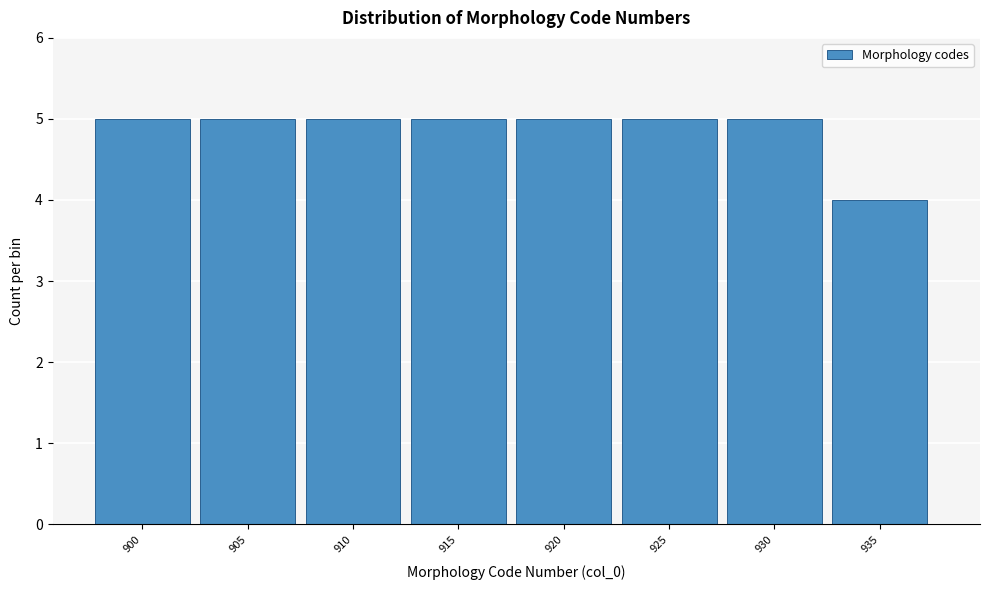

Reading left to right, list all the values displayed in this chart.

5	5	5	5	5	5	5	4